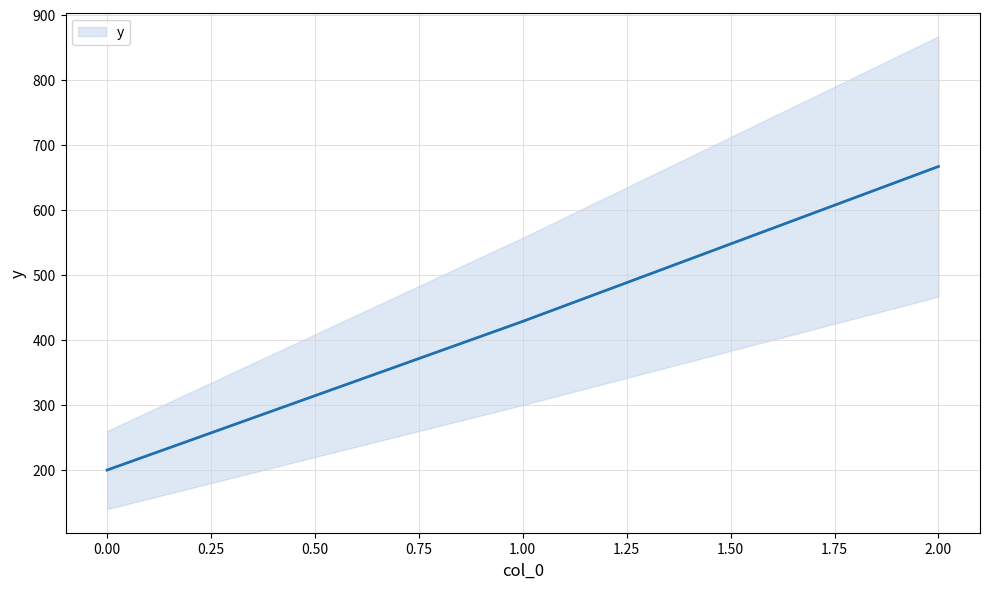

How many values exceed 428?

2